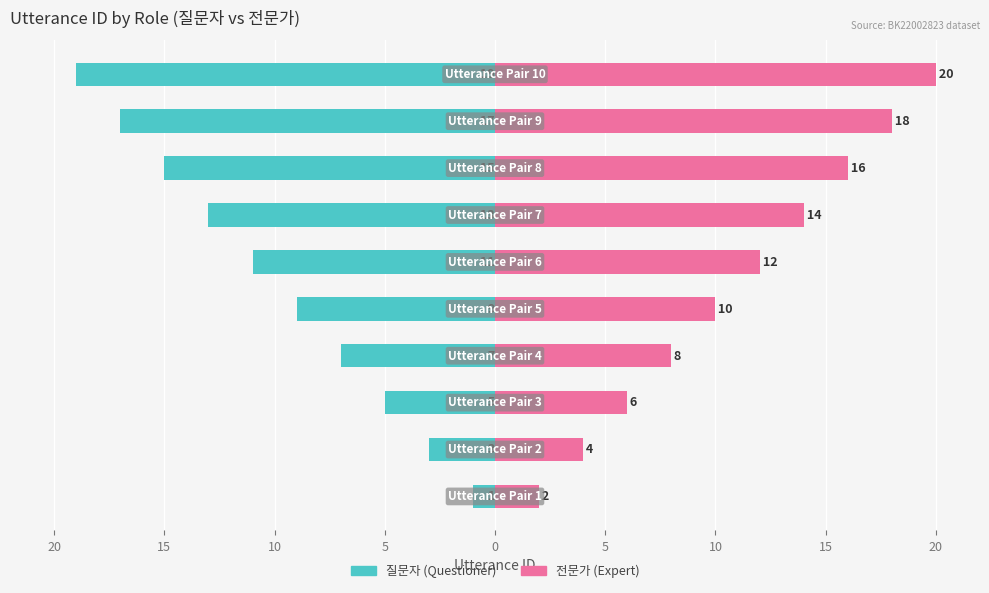

How many groups of bars are there?

10